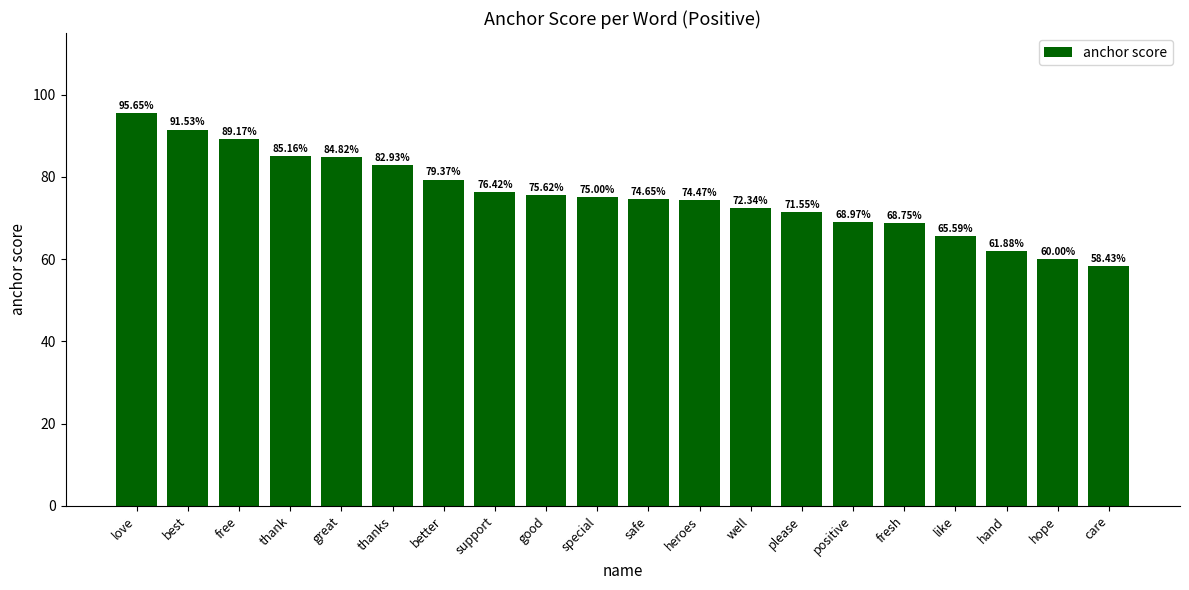

The chart shows a value of 33.4 at best. True or false?

False